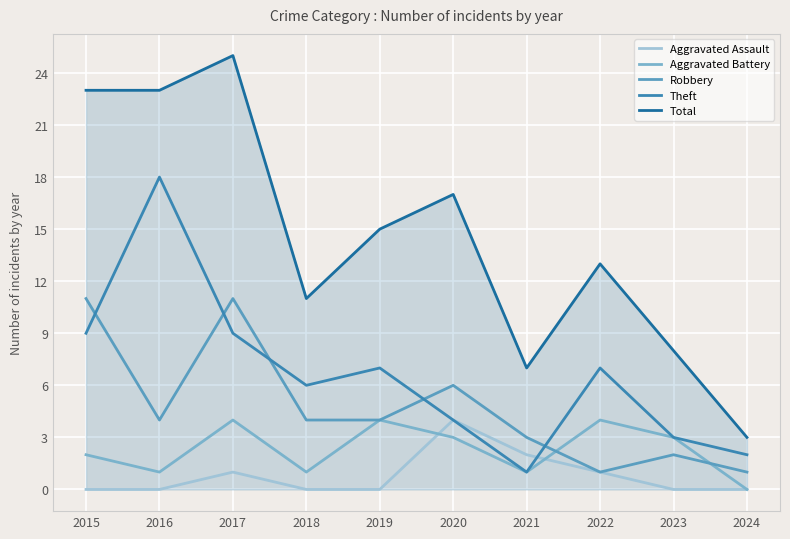

What is the spread (max minus min) of values at 2024?

3